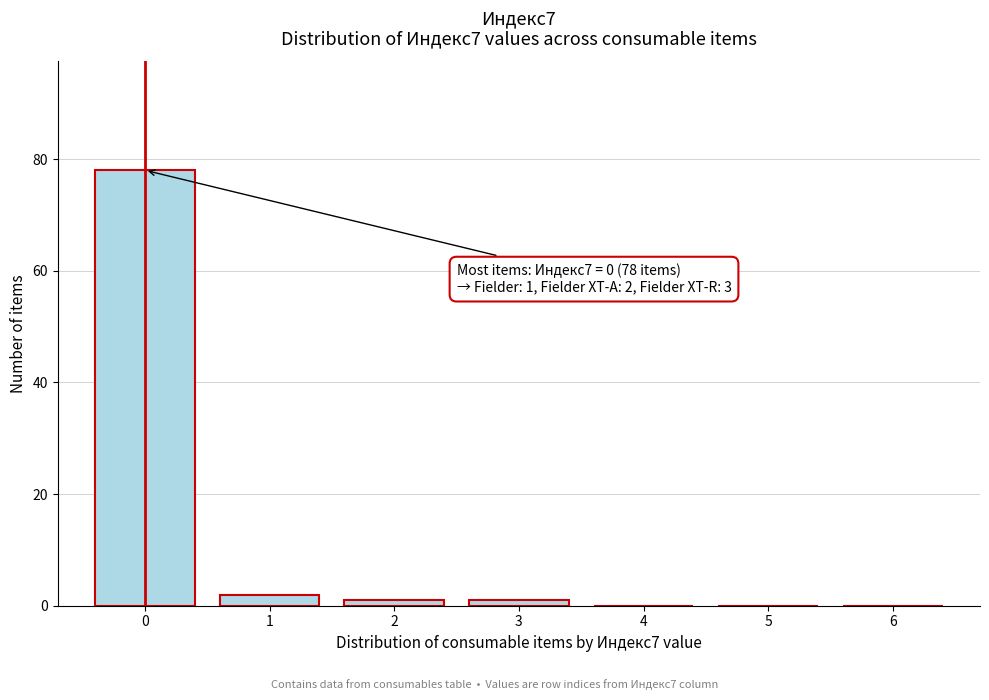

Over which range of the x-axis is the bar tallest?

-0.5 to 0.5